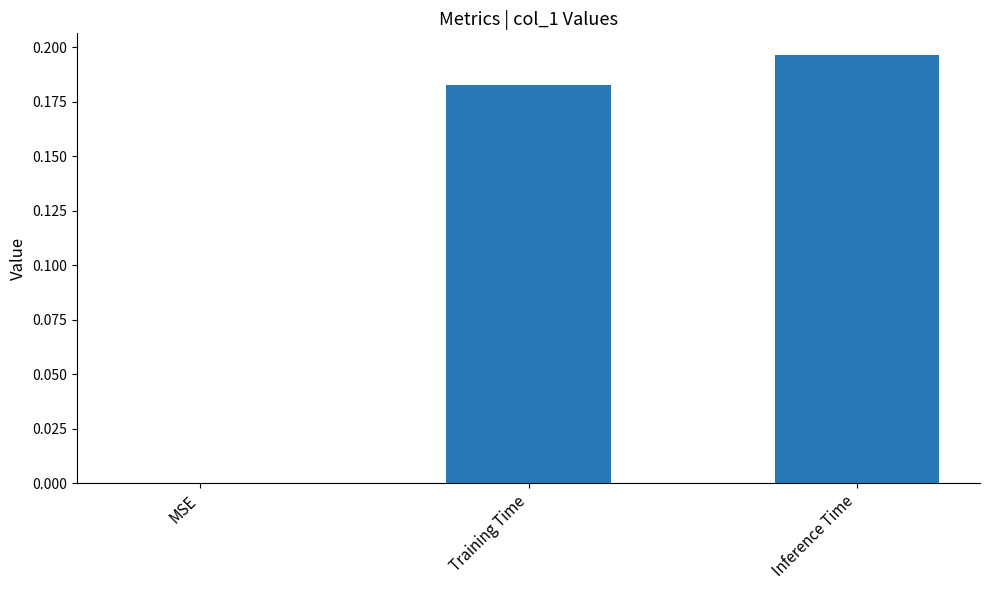

What is the sum of the values at Inference Time and Training Time?

0.4